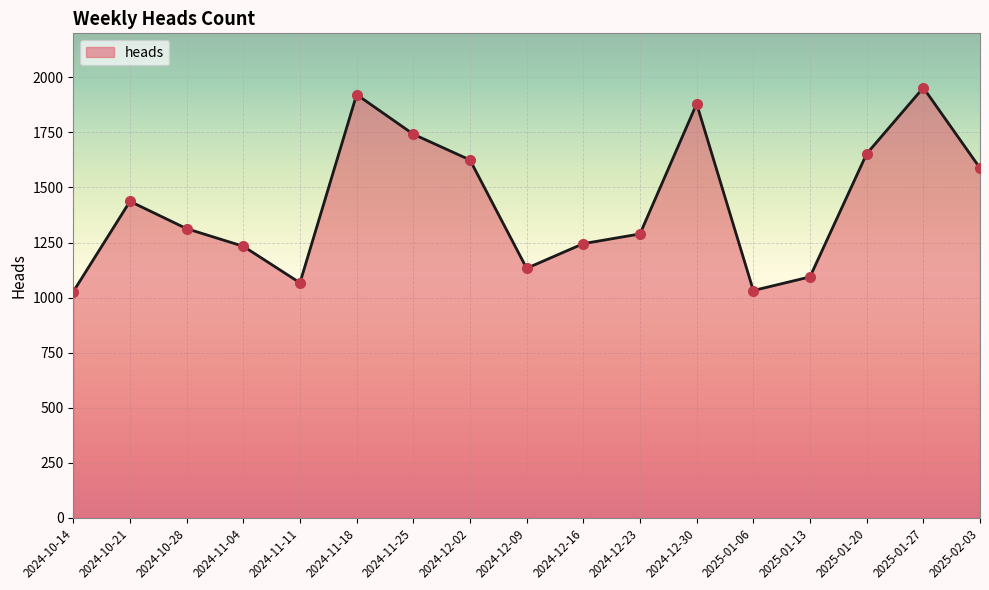

How many data points are less than 1313?

8